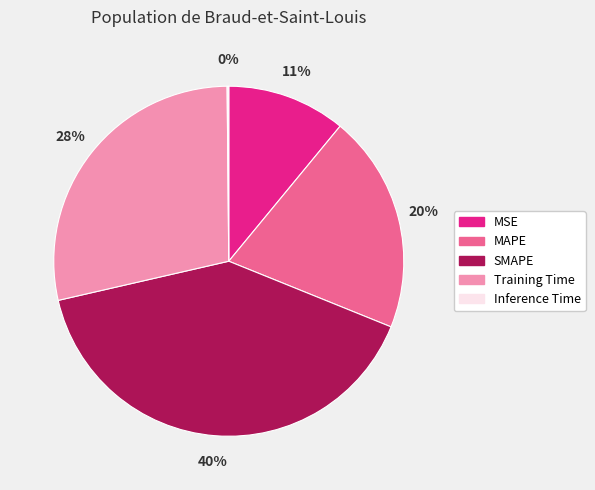

Which slice is the largest?

SMAPE